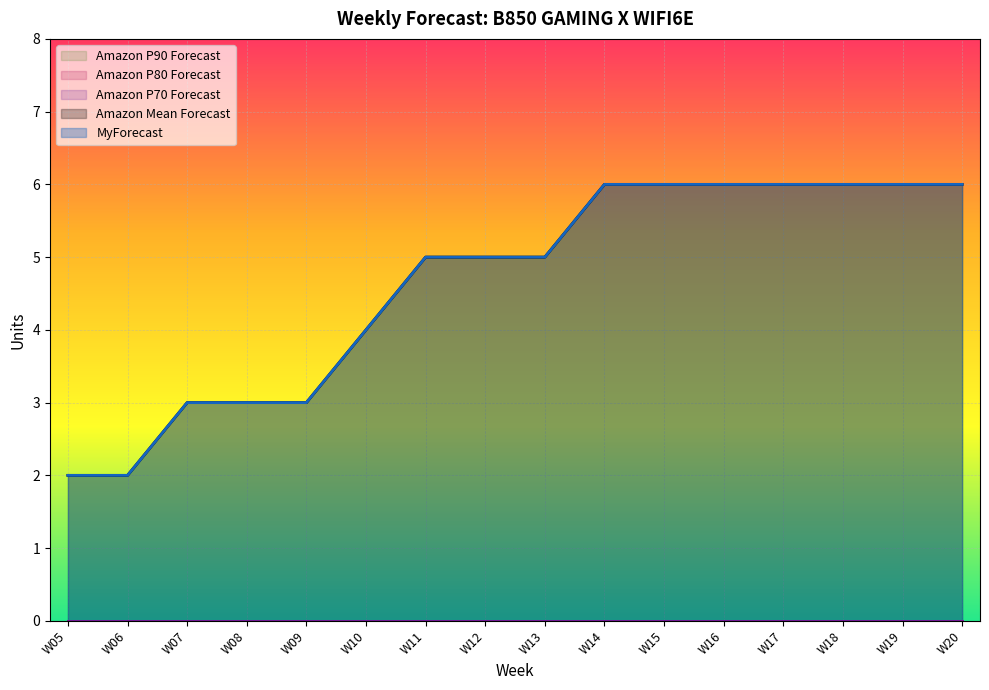

The value of Amazon Mean Forecast at W18 is 6. True or false?

True